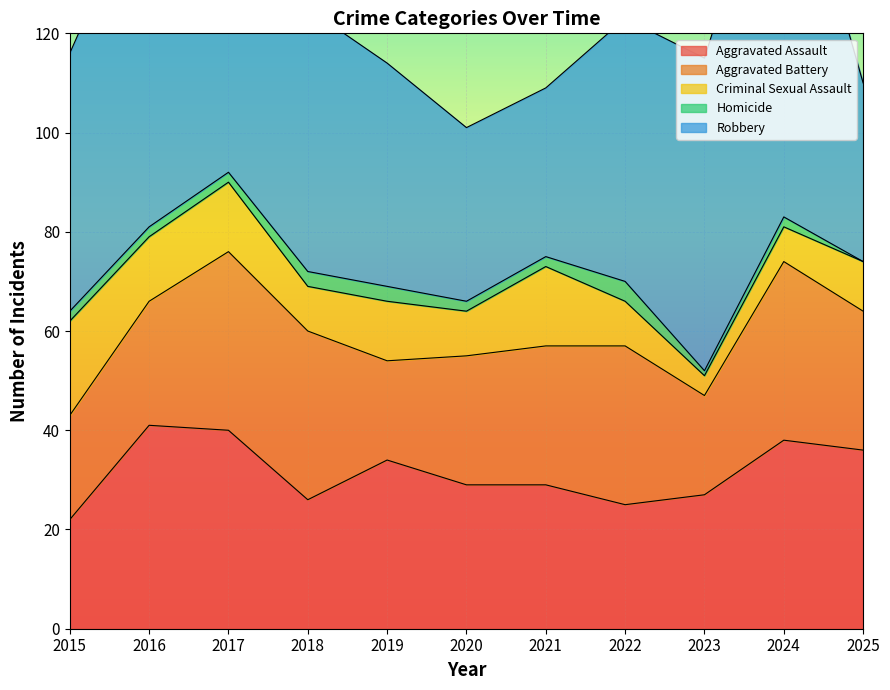

At which category does Aggravated Battery reach its first local valley?

2019